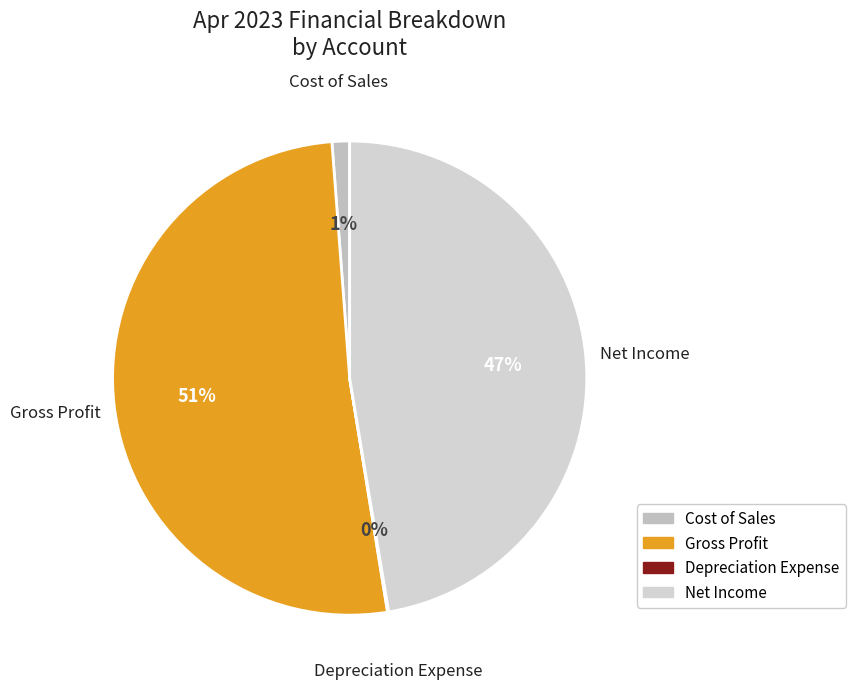

To the nearest percent, what is the average slice percentage?

25%